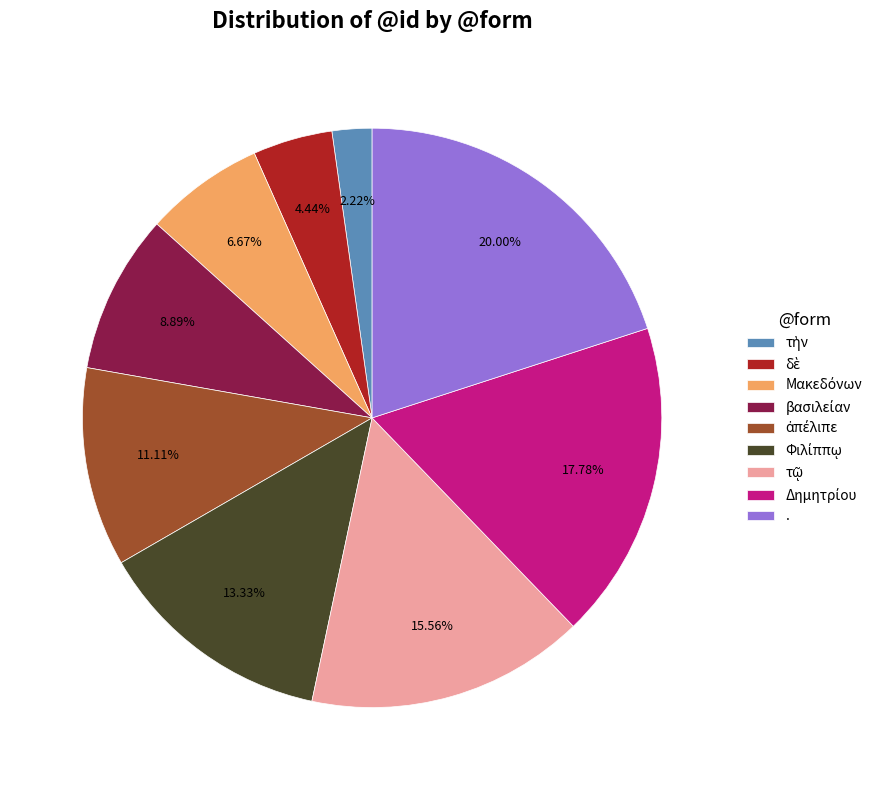

Which category has the biggest portion of the pie?

.